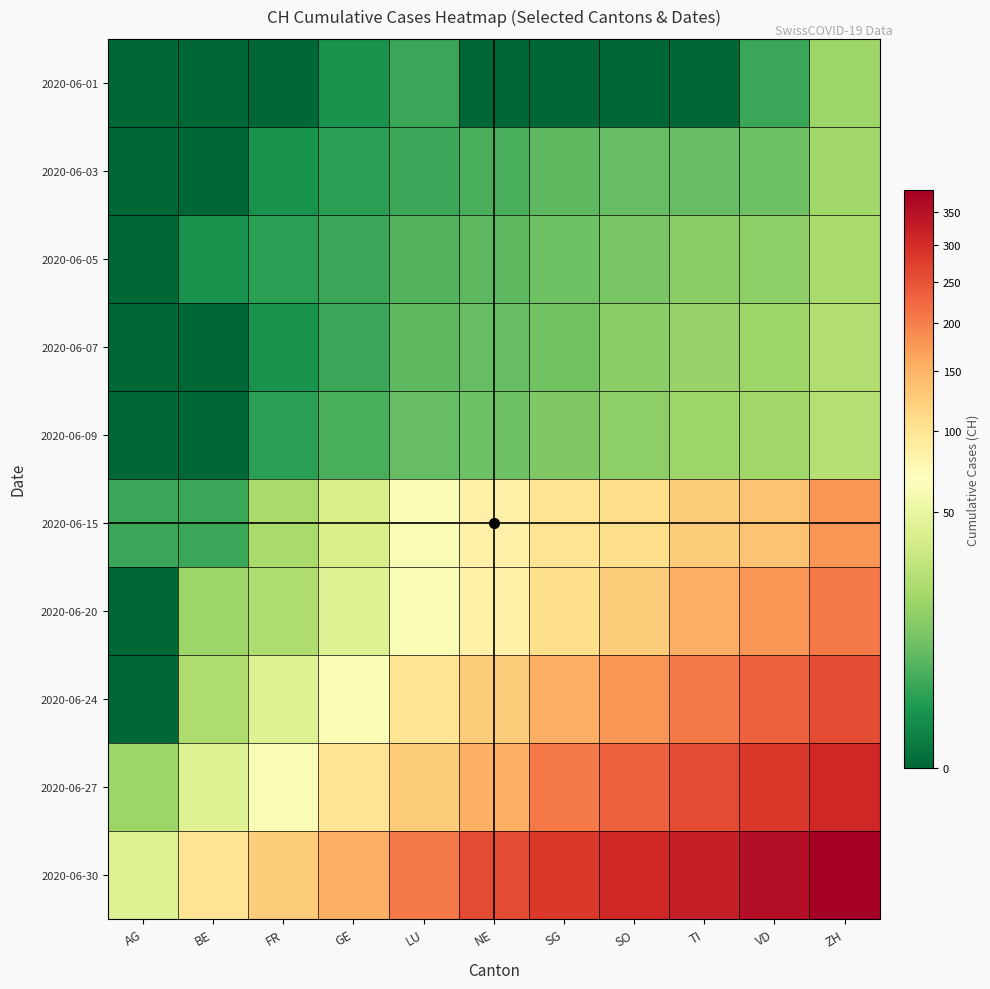

Which series has the largest range (max minus min)?

2020-06-30